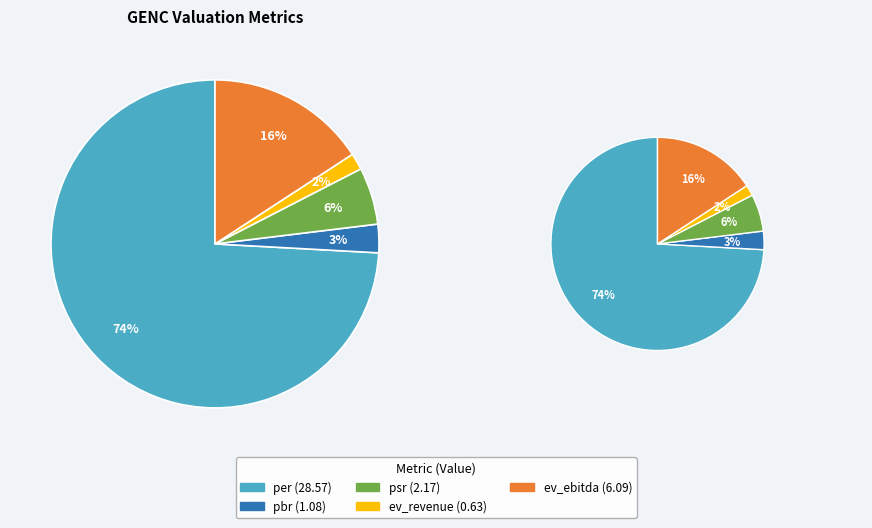

What is the largest slice in the pie chart?

per